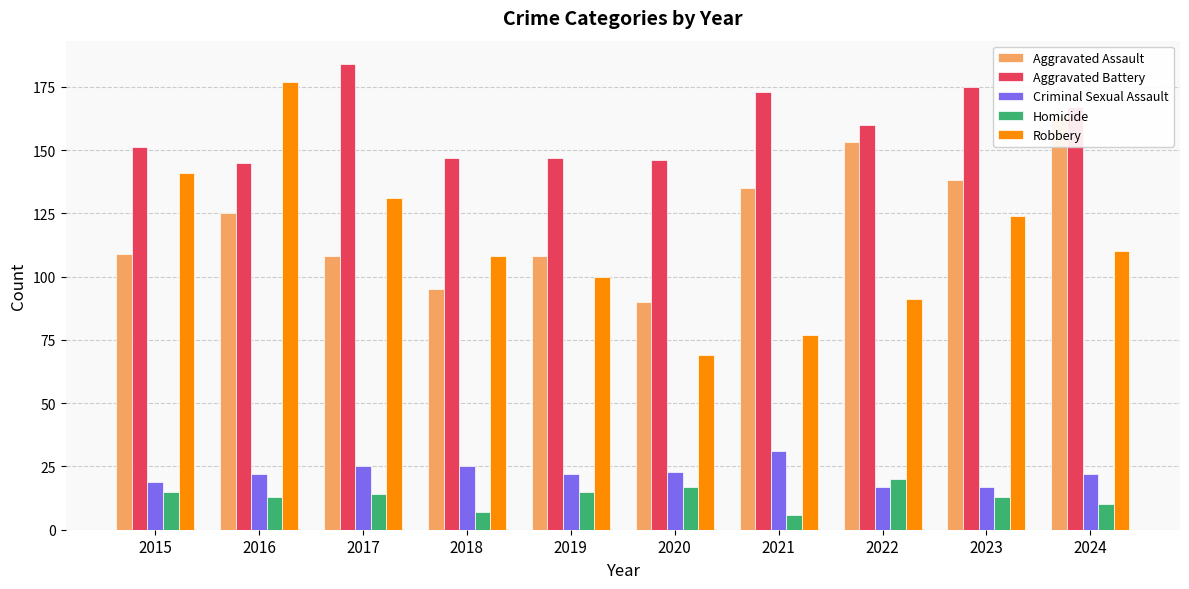

At how many categories does at least one series exceed 173?

3